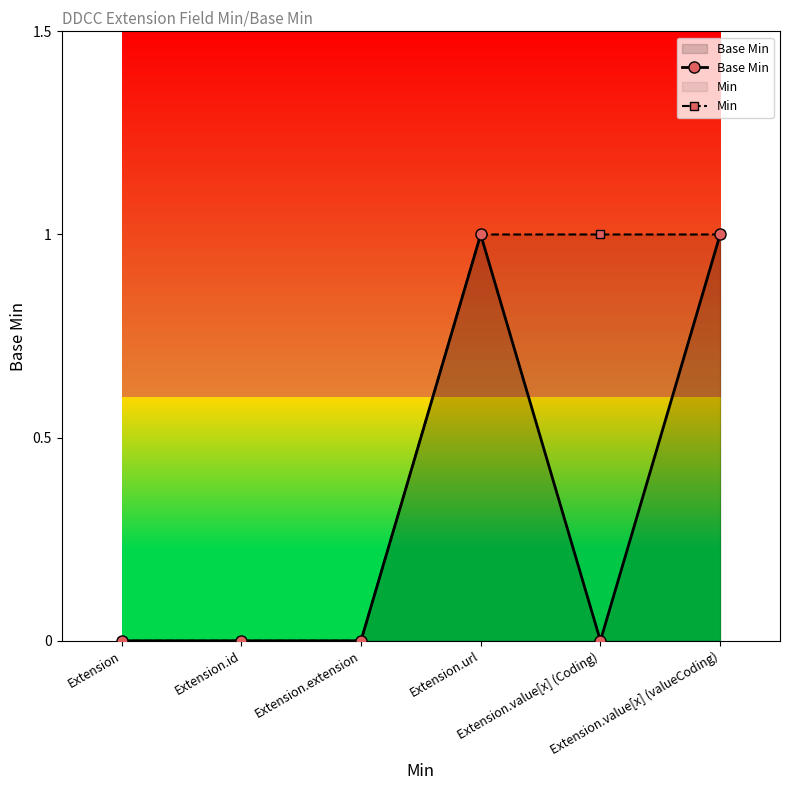

Rank the series by their maximum value, from highest to lowest.

Base Min, Min